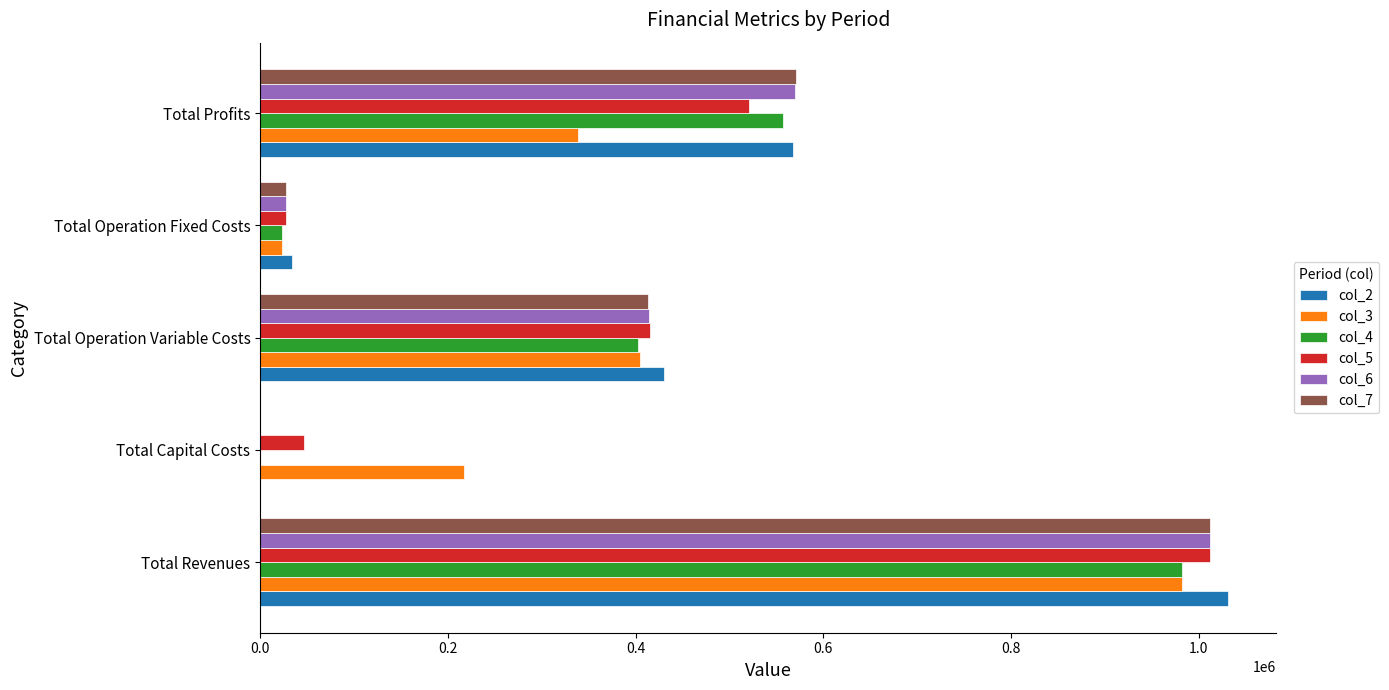

Between Total Capital Costs and Total Operation Variable Costs, which series saw the biggest shift?

col_2